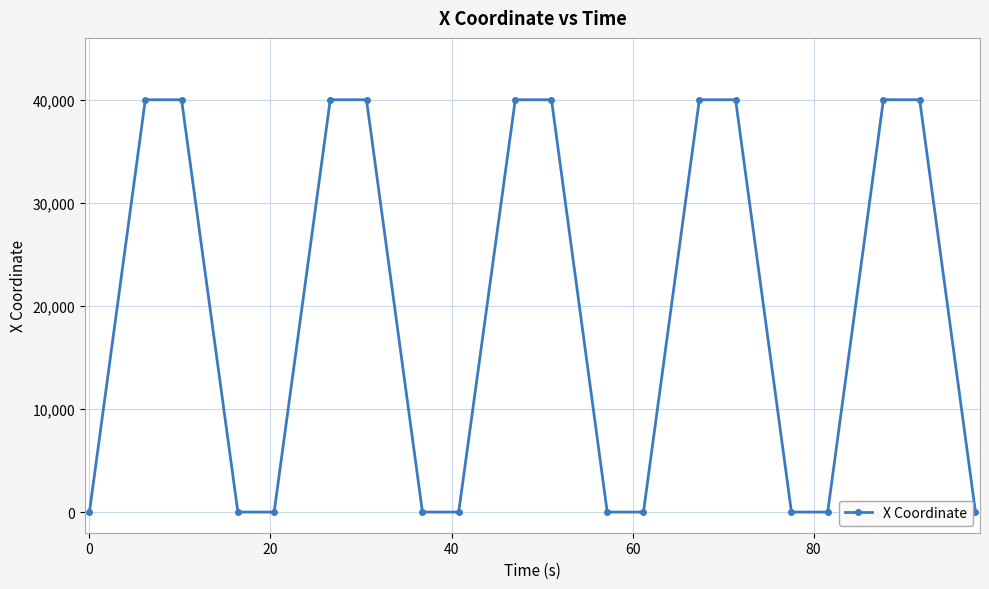

What is the difference between the maximum and minimum values?

40008